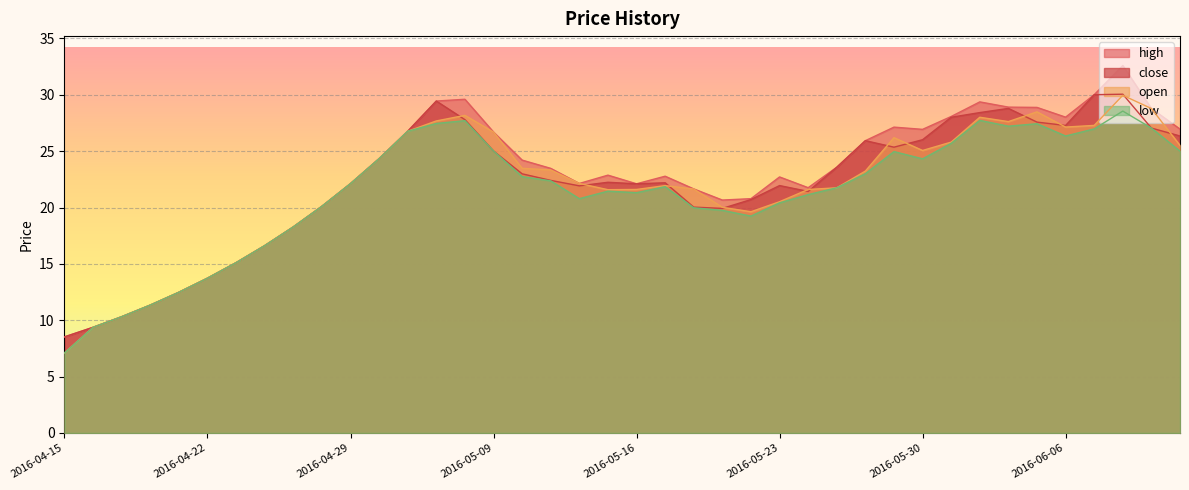

Count the number of categories in the chart.

40